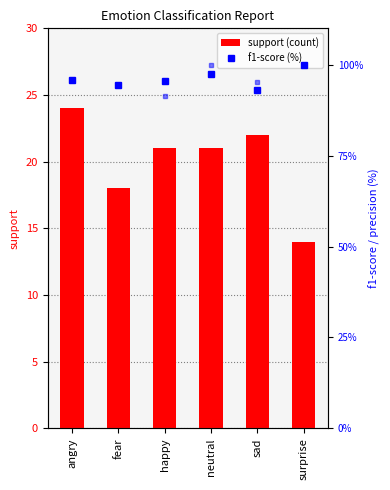

What is the sum of the support values at neutral and surprise?

35.0